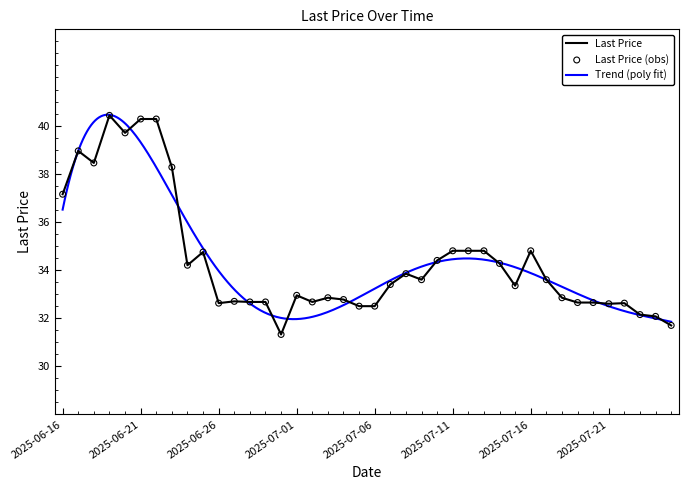

What is the change in value from 2025-06-16 to 2025-07-23?

-5.0